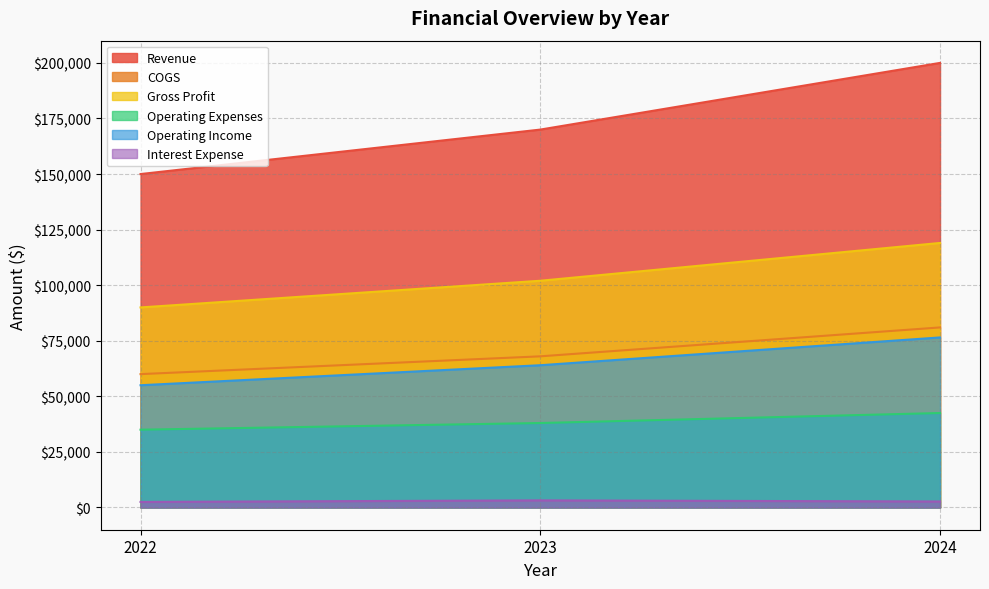

What is the sum of the COGS values at 2023 and 2022?

128000